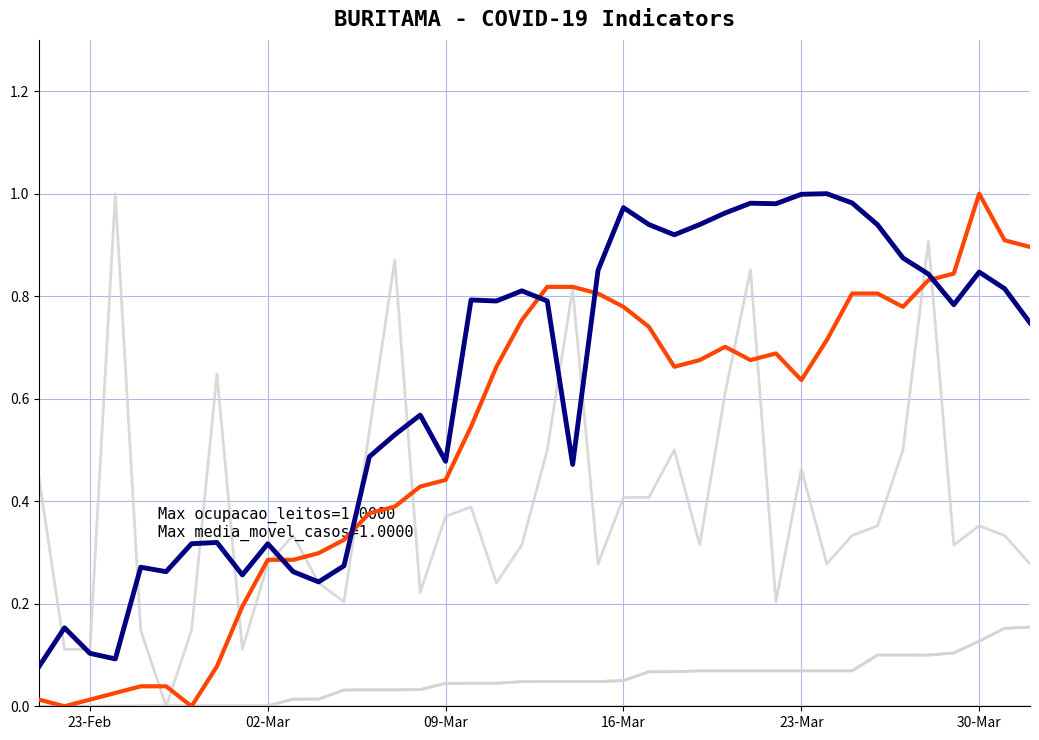

Is this an area chart (filled region under the line)?

No